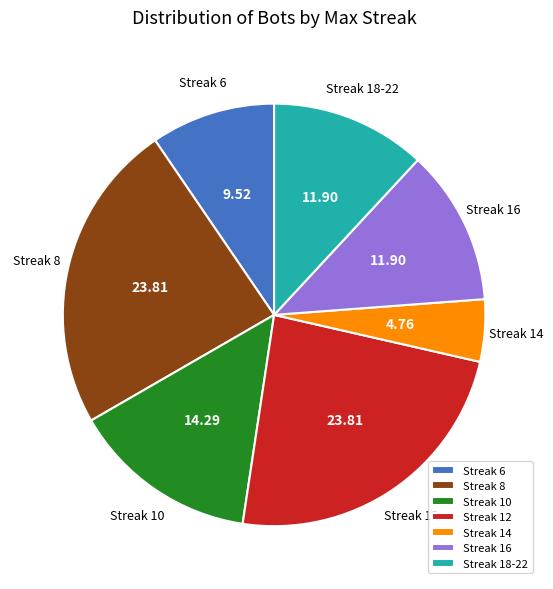

Is the sum of Streak 16 and Streak 14 greater than half?

No